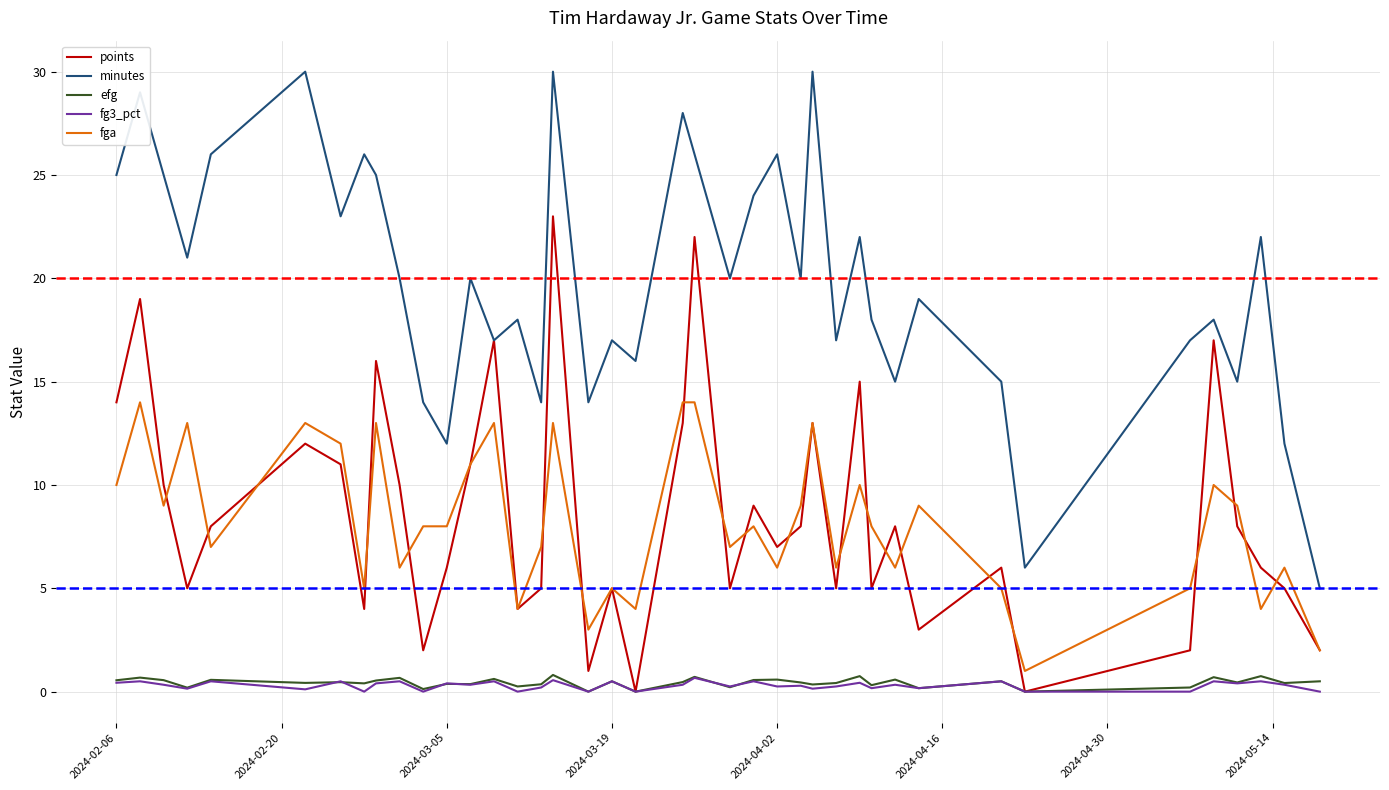

True or false: fga and fg3_pct cross at least once.

False